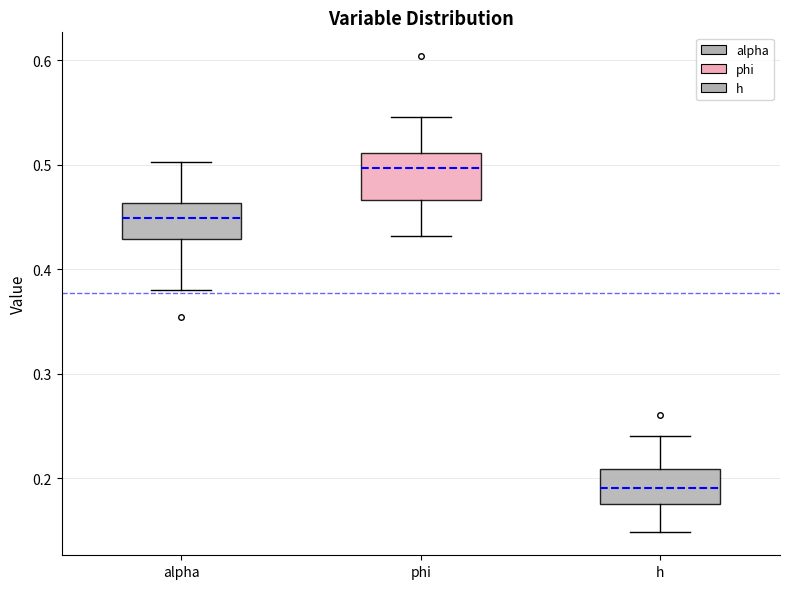

Reading left to right, read every box against the y-axis: the position of its median line, the range the box covers, and the ends of its whiskers. The values are not printed on the chart, so give them approximately, as read against the axis.

alpha: median 0.45, box 0.43 to 0.46, whiskers 0.38 to 0.50
phi: median 0.50, box 0.47 to 0.51, whiskers 0.43 to 0.55
h: median 0.19, box 0.18 to 0.21, whiskers 0.15 to 0.24